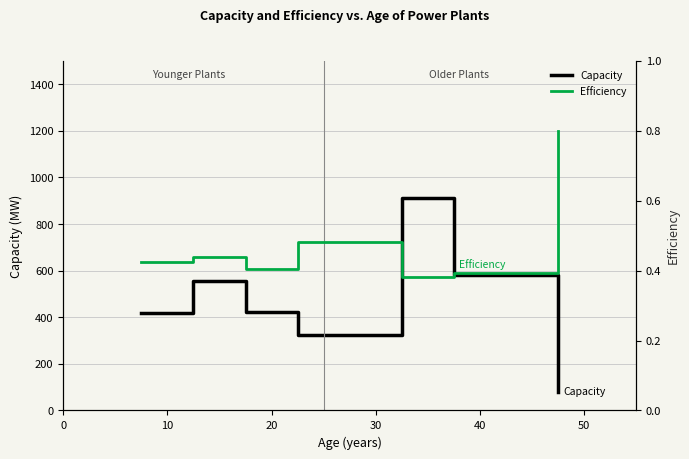

True or false: Efficiency and Capacity intersect in this chart.

False